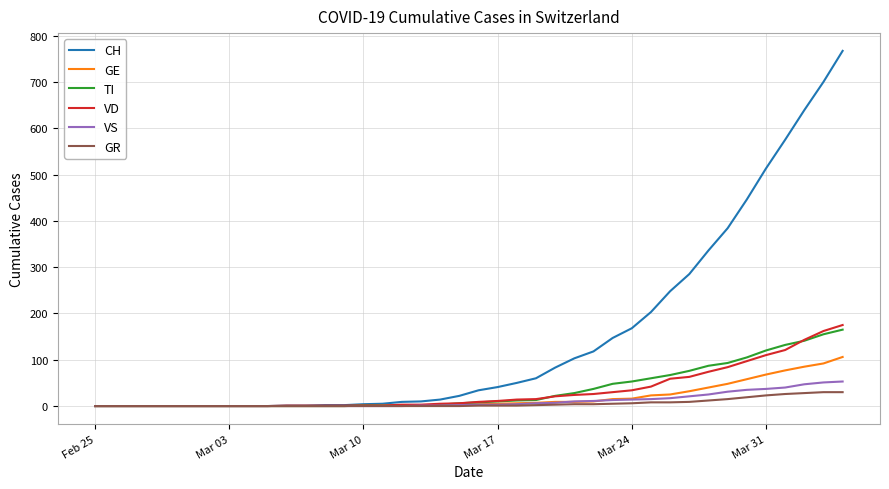

Which series has the largest total across all categories?

CH